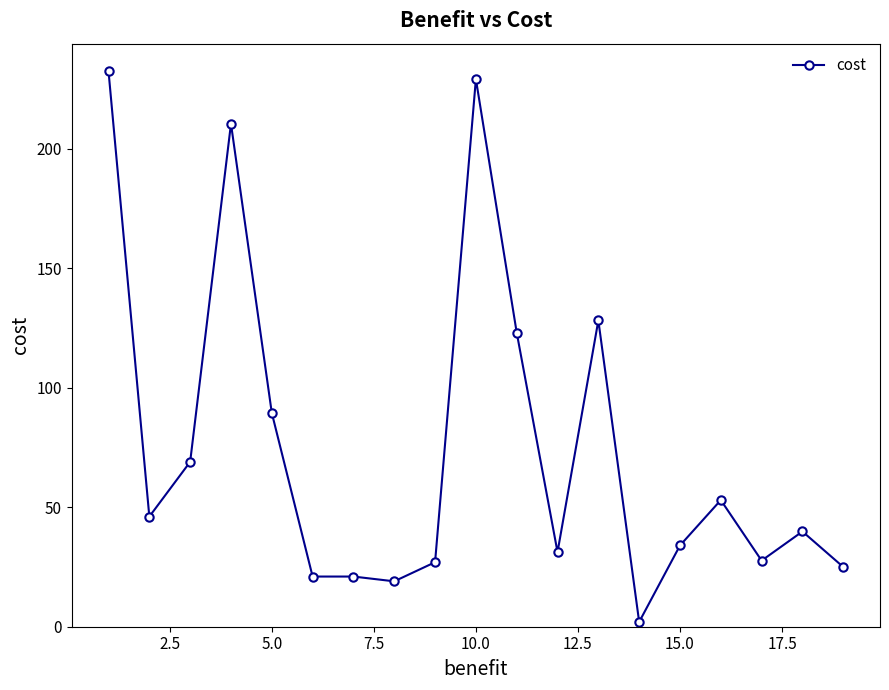

What is the average value?

75.2